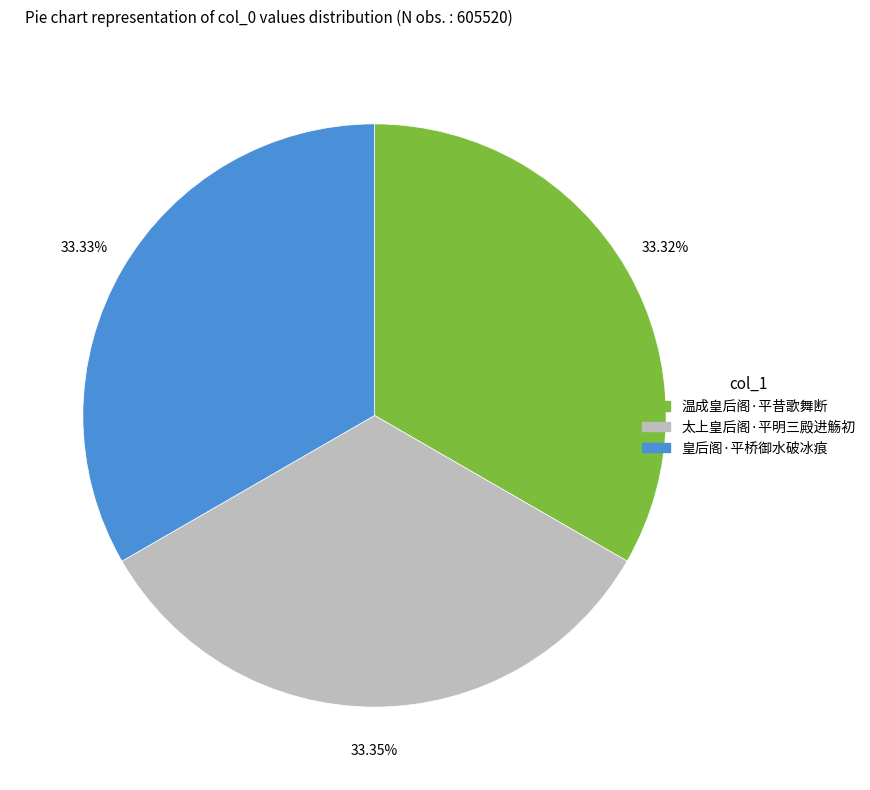

Do 太上皇后阁·平明三殿进觞初 and 皇后阁·平桥御水破冰痕 together represent more than half of the pie?

Yes